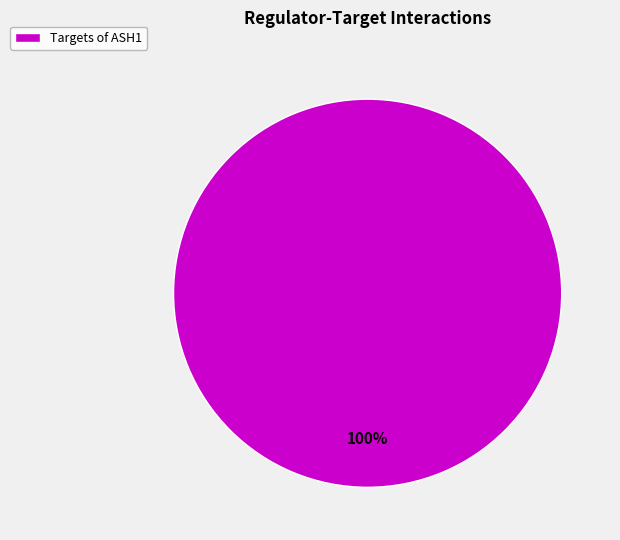

Which slice represents more than half of the pie?

Targets of ASH1